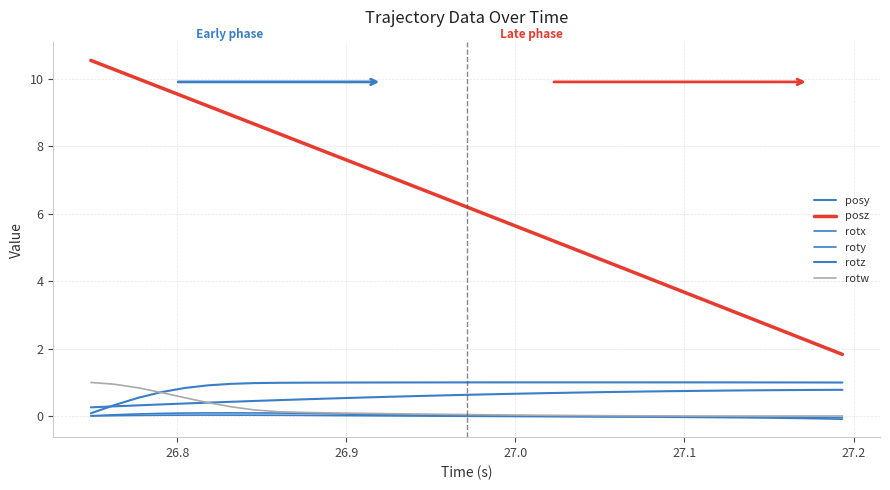

True or false: rotz and roty cross at least once.

False